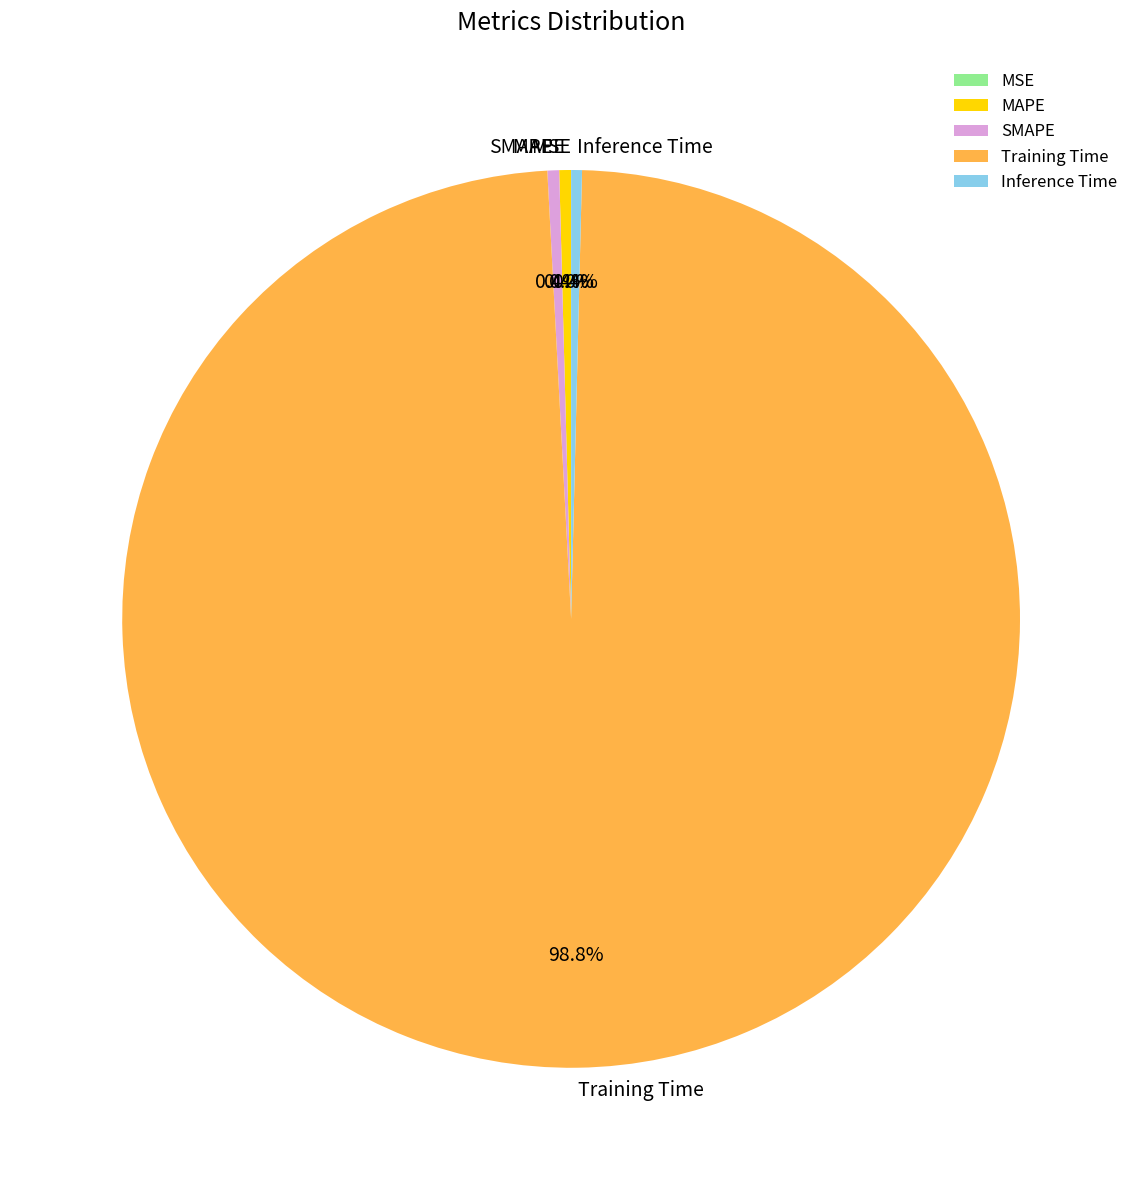

Does Inference Time account for over 50% of the chart?

No